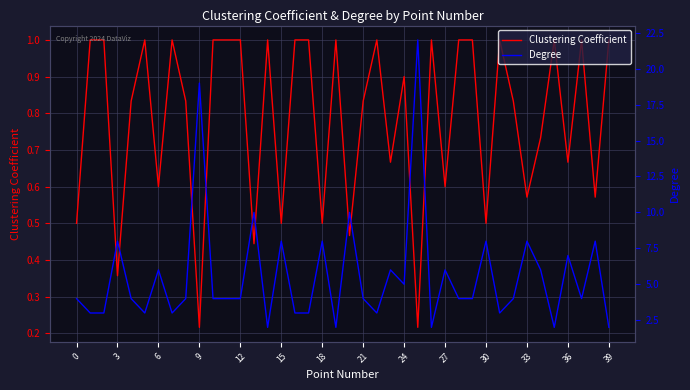

How many series are shown in this chart?

2